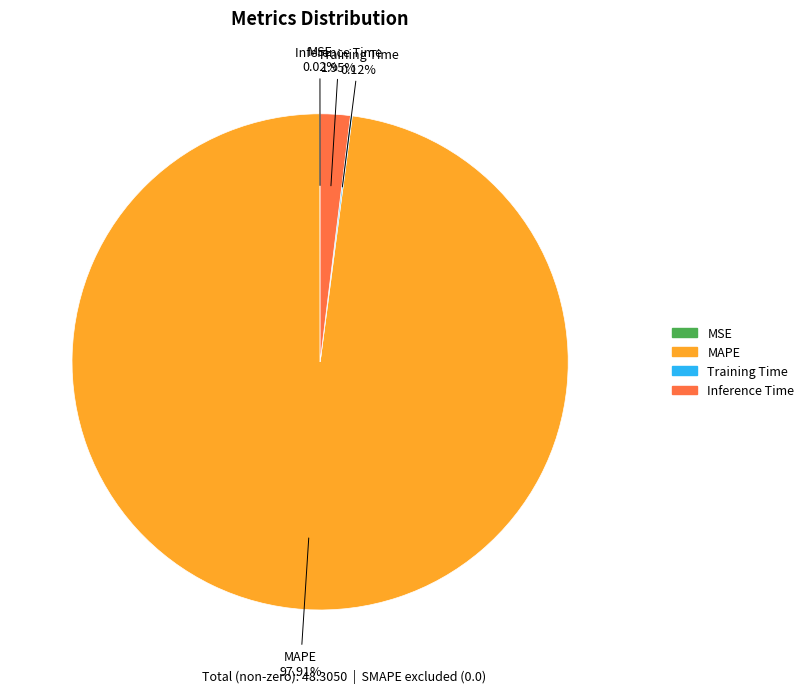

Is there a majority slice in this chart?

Yes